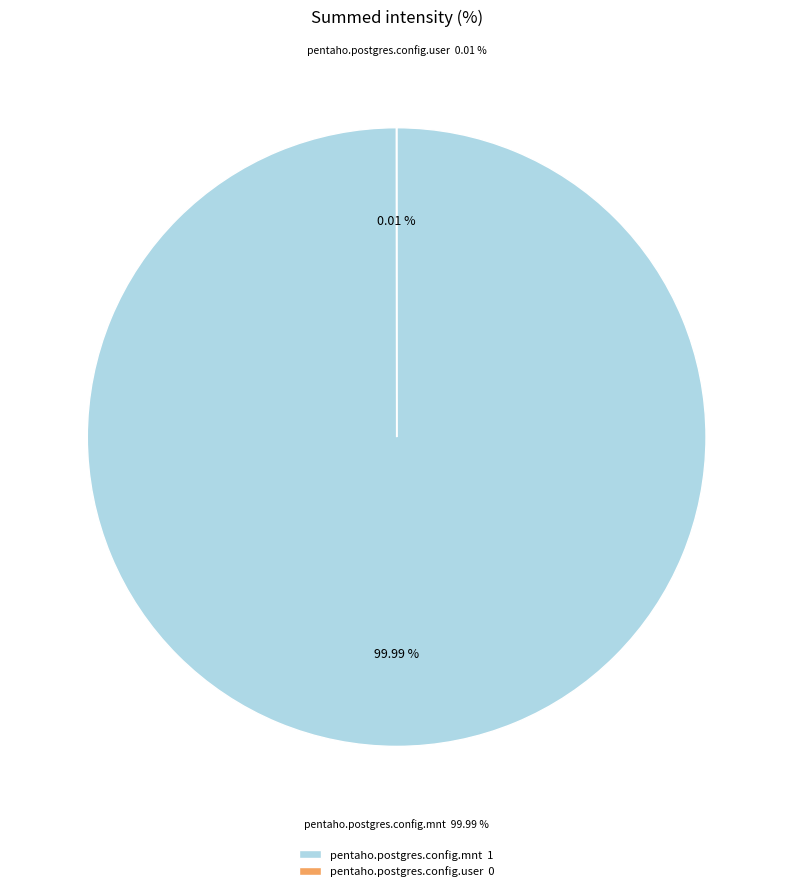

To the nearest percent, what percentage of the pie is pentaho.postgres.config.mnt?

100%